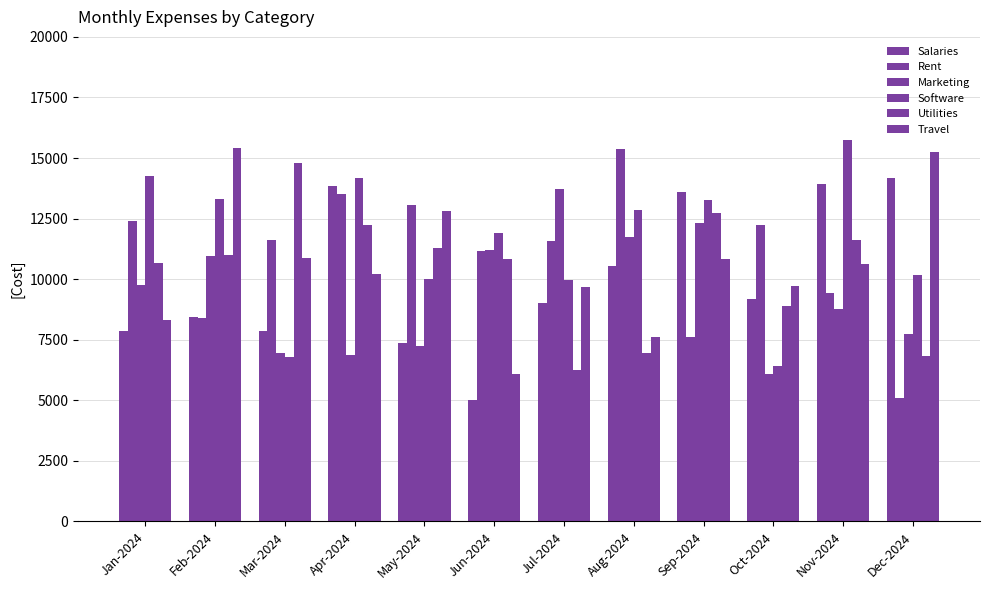

Count the number of categories in the chart.

12